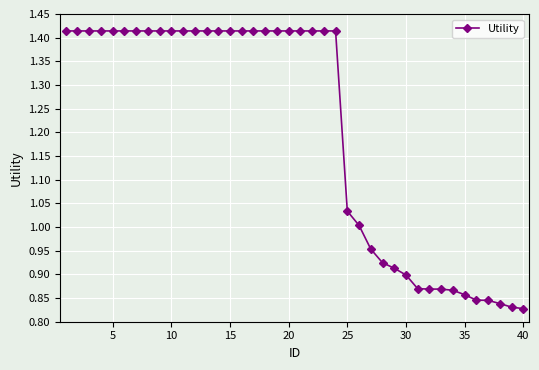

What is the sum of all values?

48.2